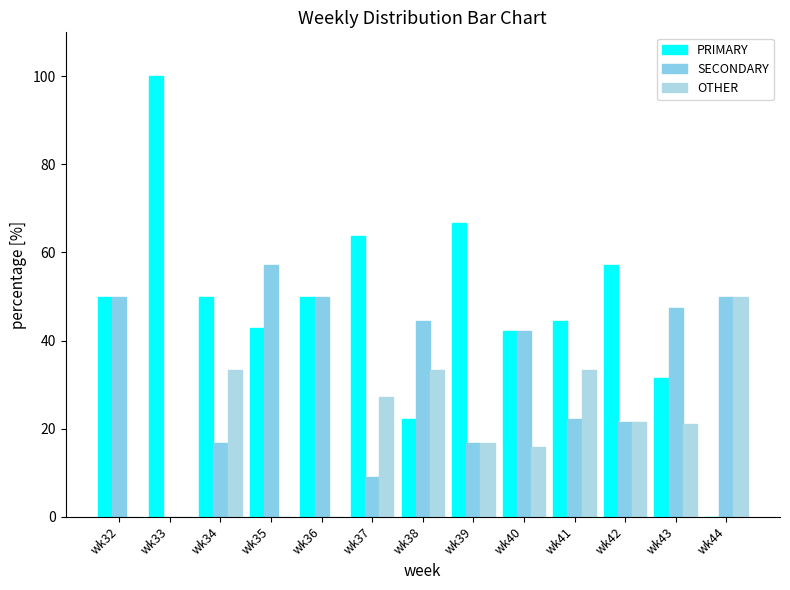

True or false: OTHER has a value of 21.1 at wk43.

True